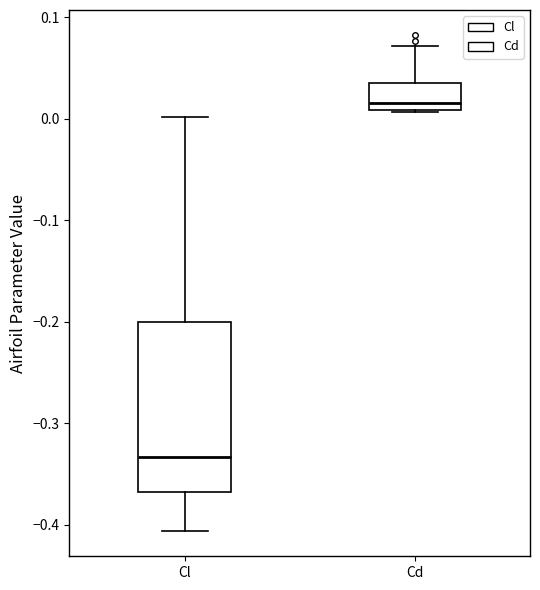

Which box's median line is the highest?

Cd